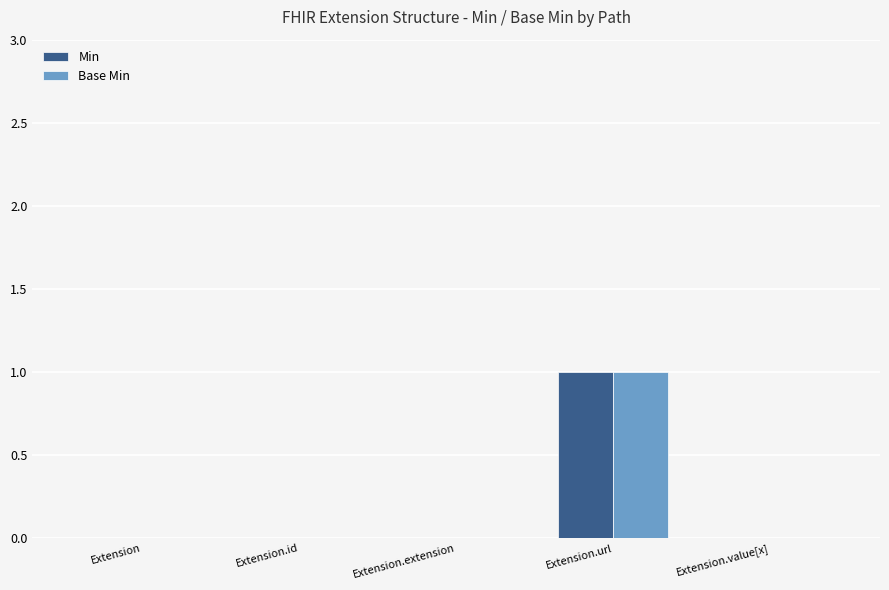

Does the chart contain stacked bars?

No